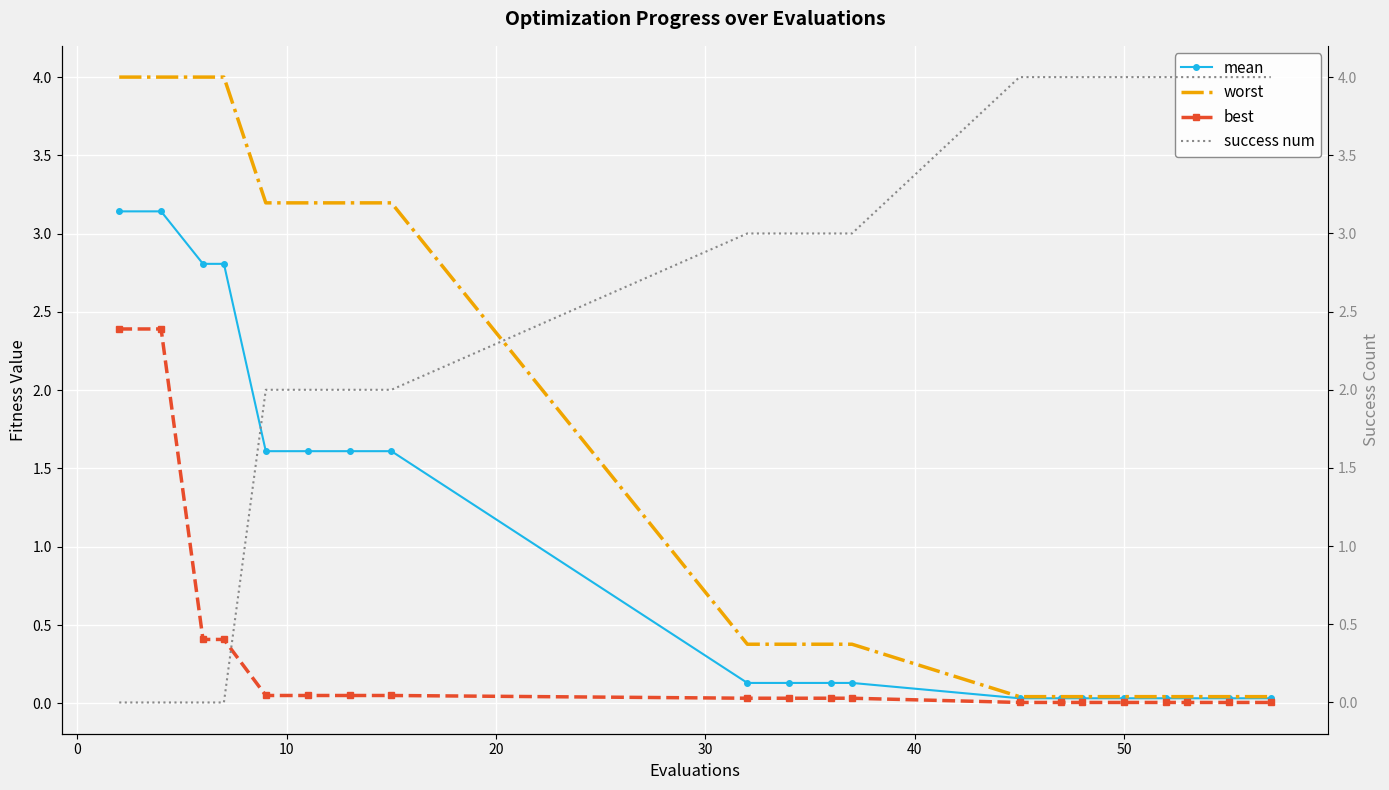

Count the number of data series in this chart.

4